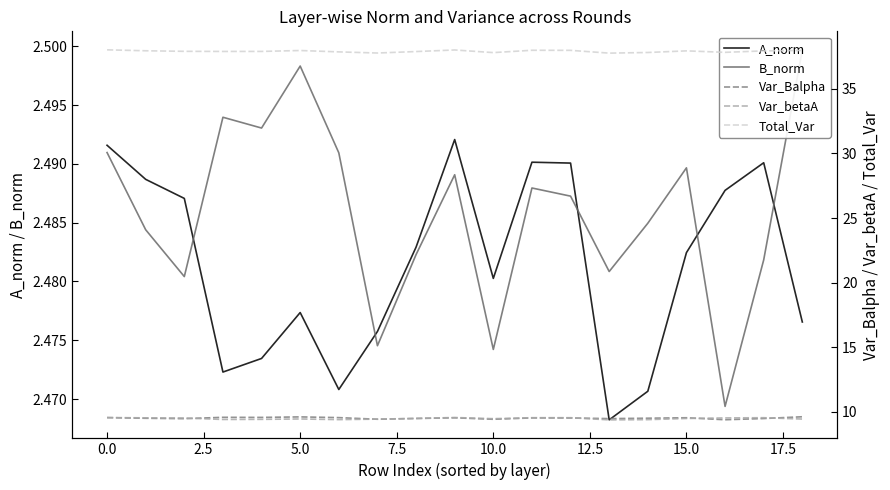

List the series in order of their peak value, highest first.

Total_Var, Var_Balpha, Var_betaA, B_norm, A_norm